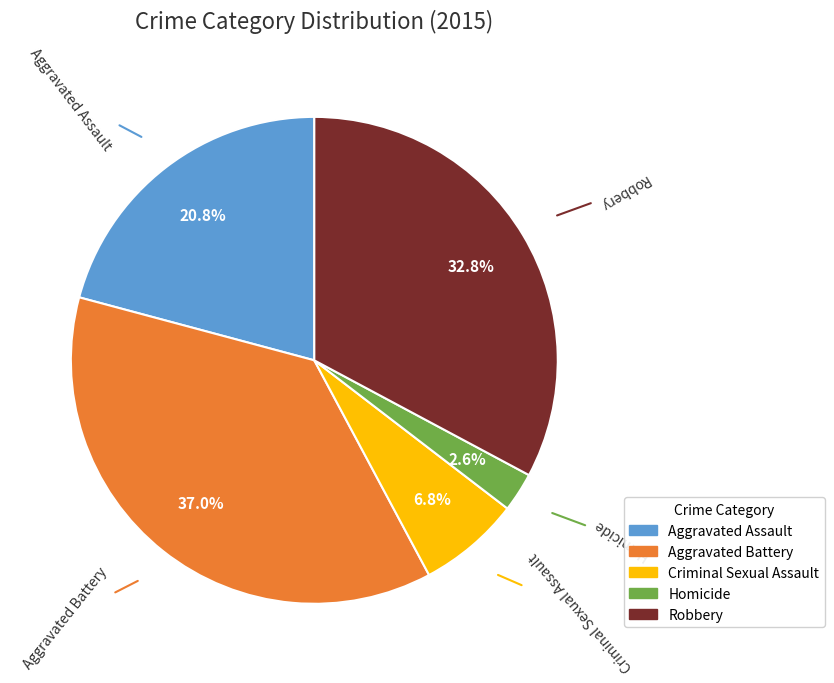

Rank the categories by value from highest to lowest.

Aggravated Battery, Robbery, Aggravated Assault, Criminal Sexual Assault, Homicide